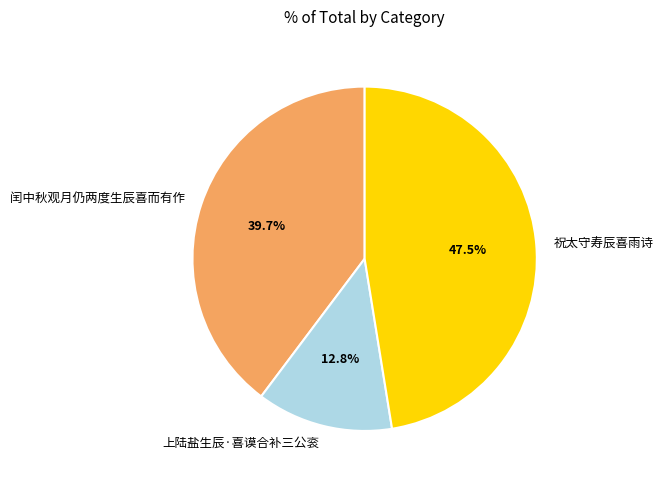

What portion of the pie excludes 闰中秋观月仍两度生辰喜而有作?

60.3%